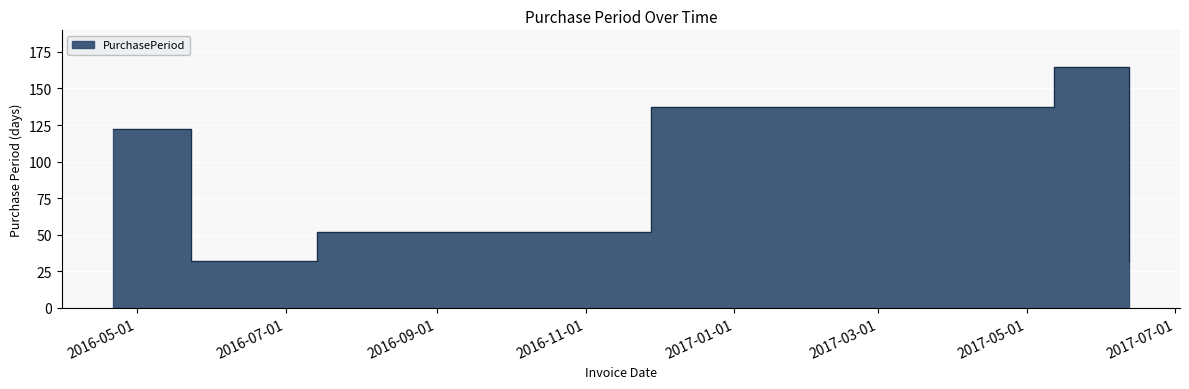

The chart shows a value of 137 at 2016-11-28. True or false?

True